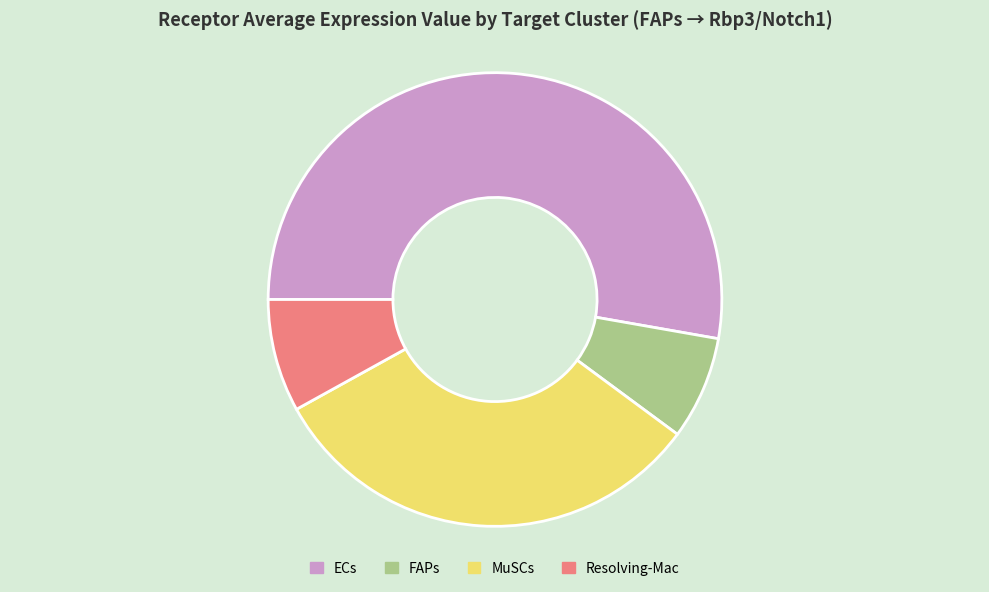

How many segments does this pie chart have?

4